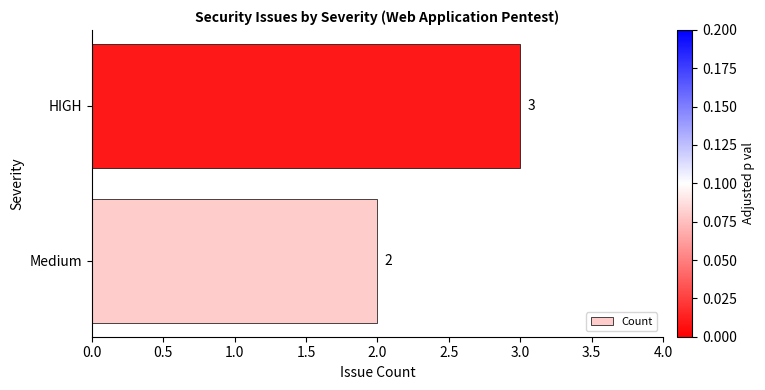

Rank the categories by value from lowest to highest.

Medium, HIGH